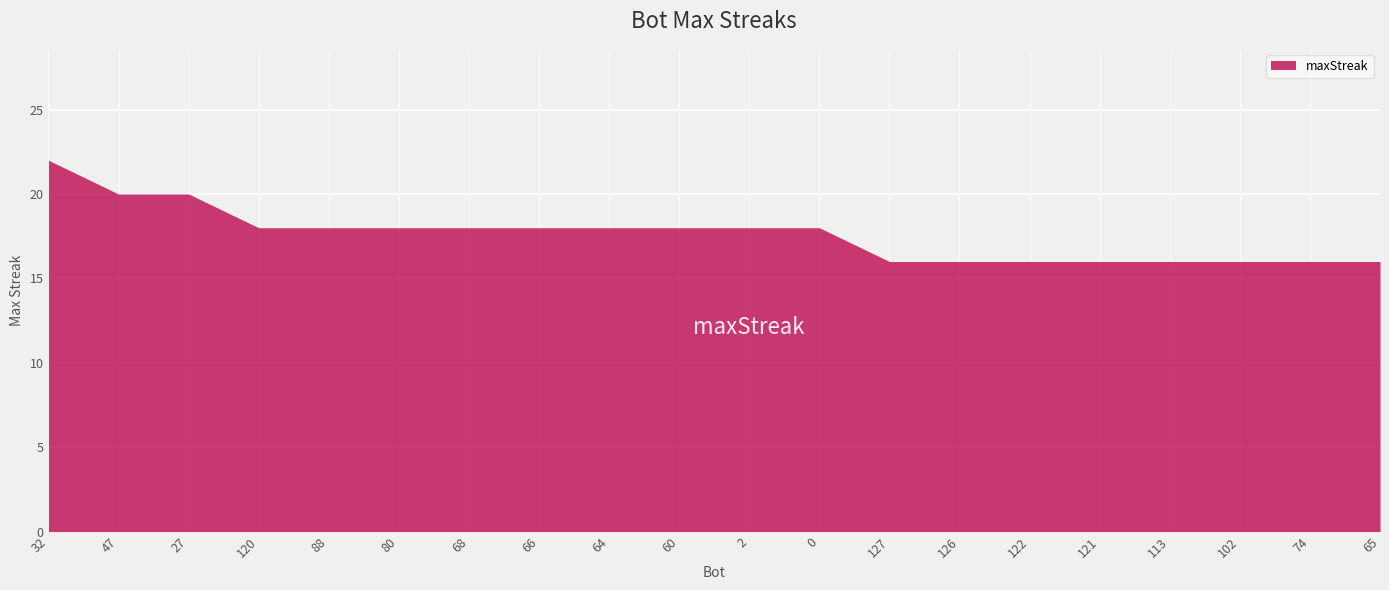

At which label does the data first exceed 18?

32